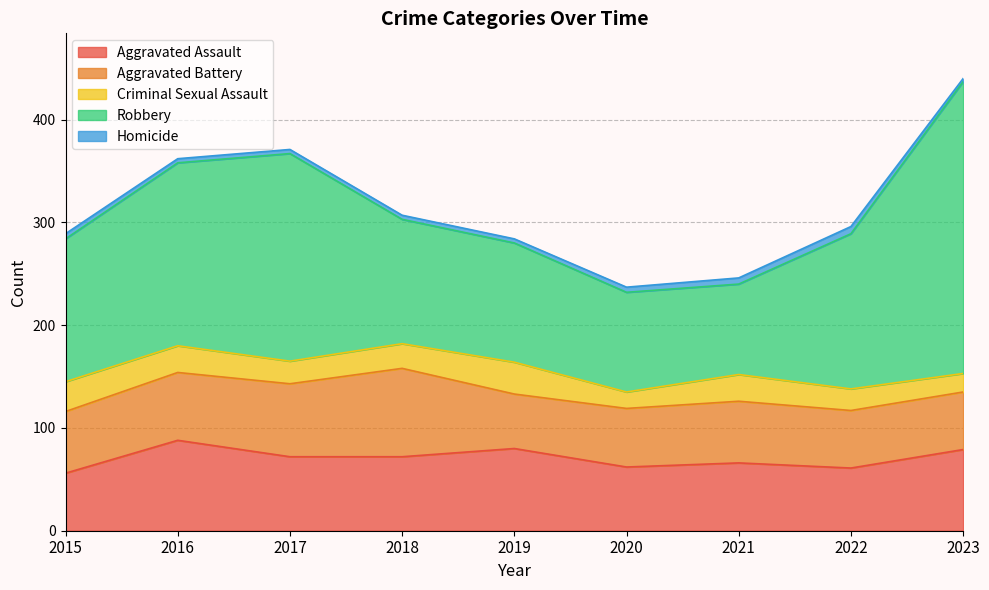

What is the total value across all series at 2016?

362